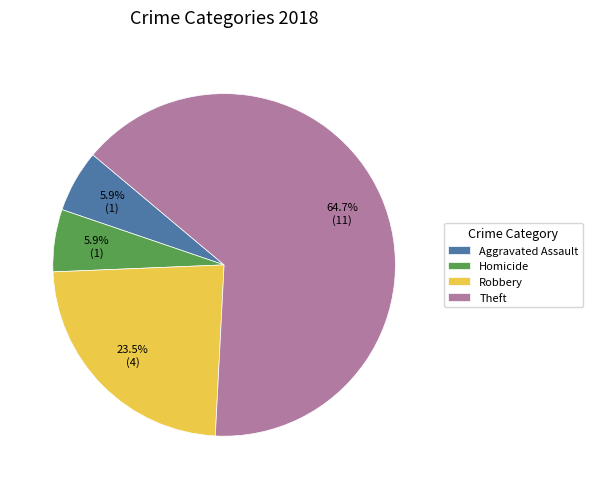

Which slice is the largest?

Theft